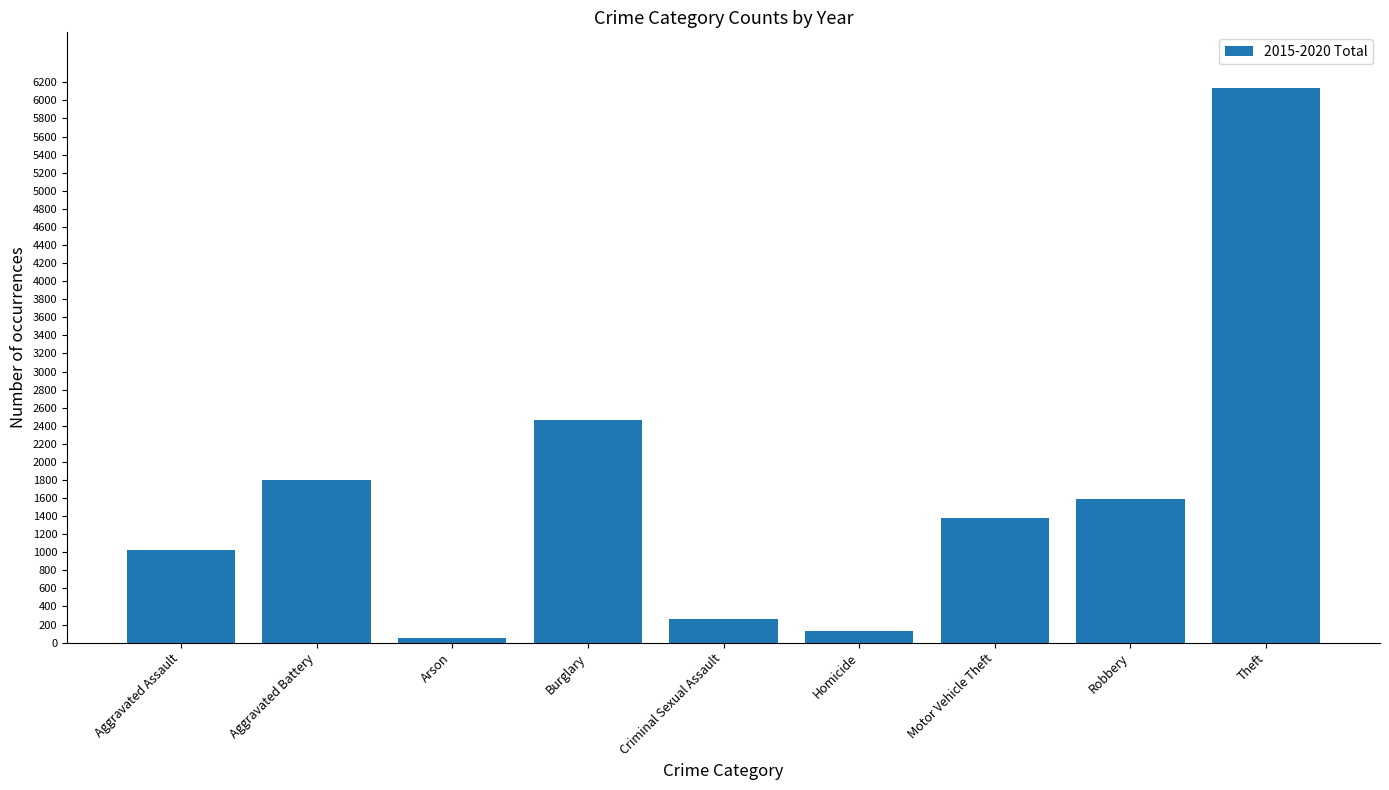

List the labels in order of value, smallest first.

Arson, Homicide, Criminal Sexual Assault, Aggravated Assault, Motor Vehicle Theft, Robbery, Aggravated Battery, Burglary, Theft